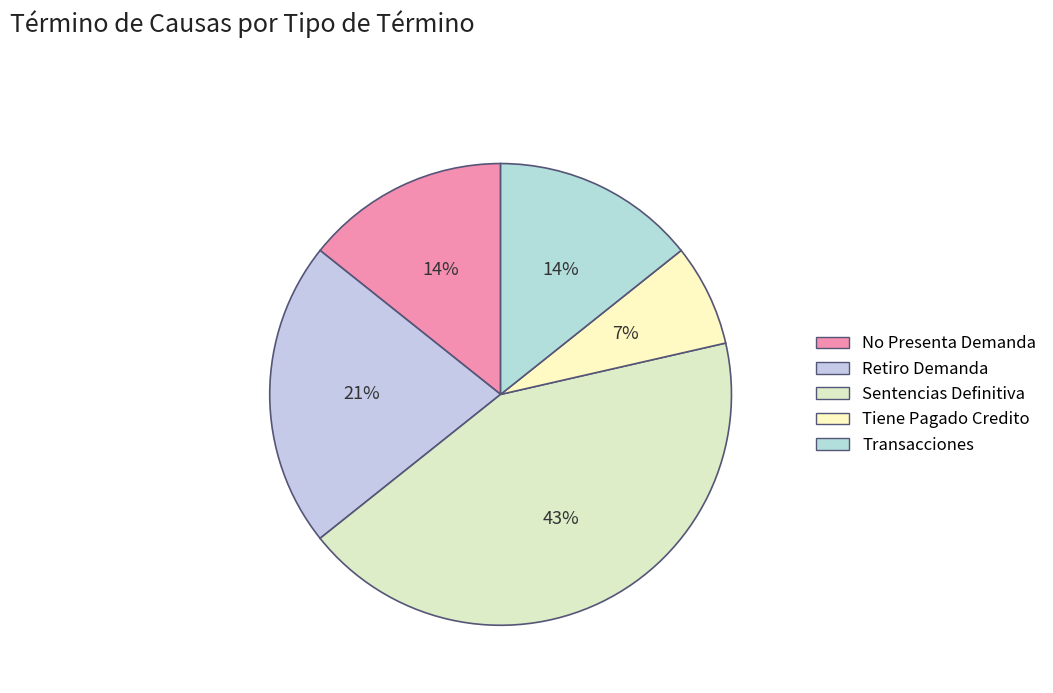

True or false: Tiene Pagado Credito accounts for 1% of the total.

False